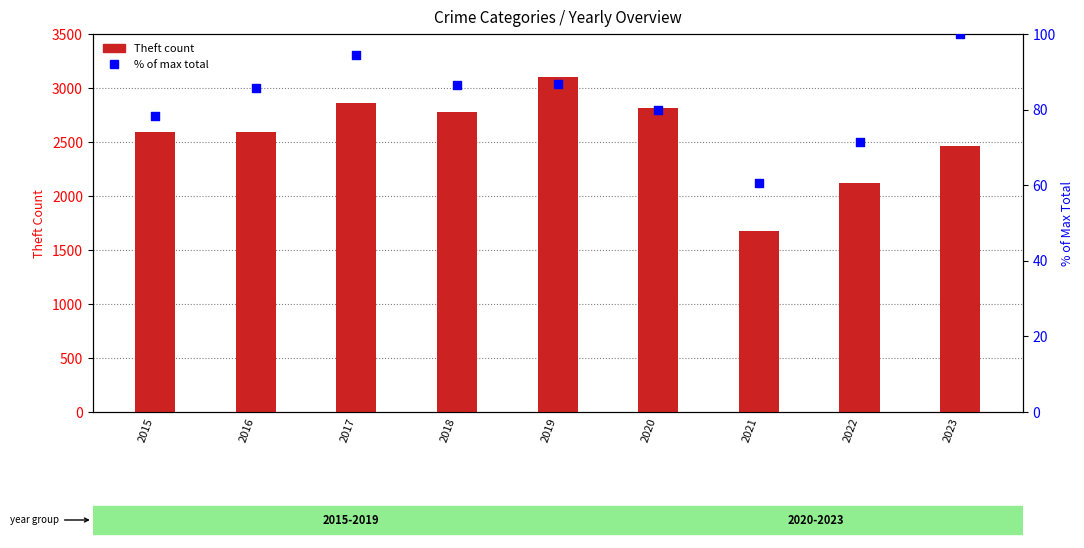

Which series has the largest total across all categories?

Theft